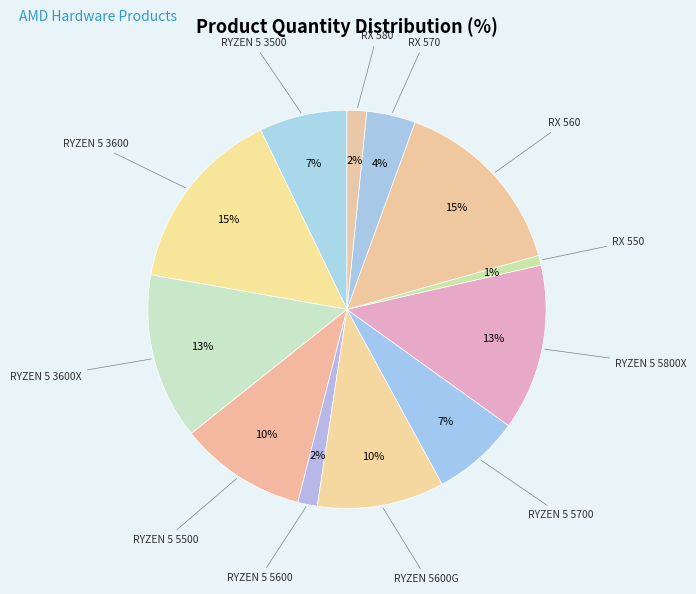

What is the smallest slice in the pie chart?

RX 550